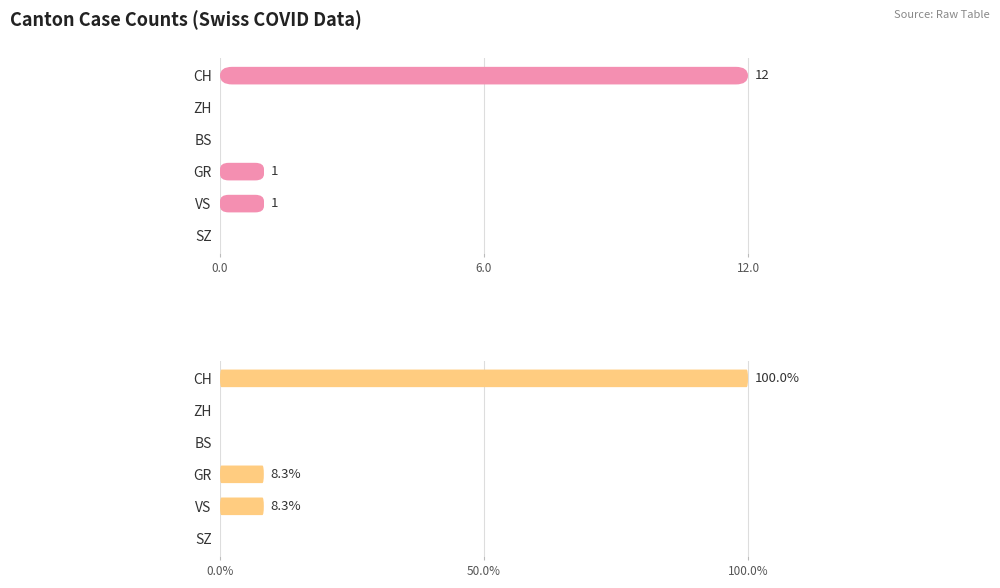

Are the bars grouped side by side (vs. stacked)?

No